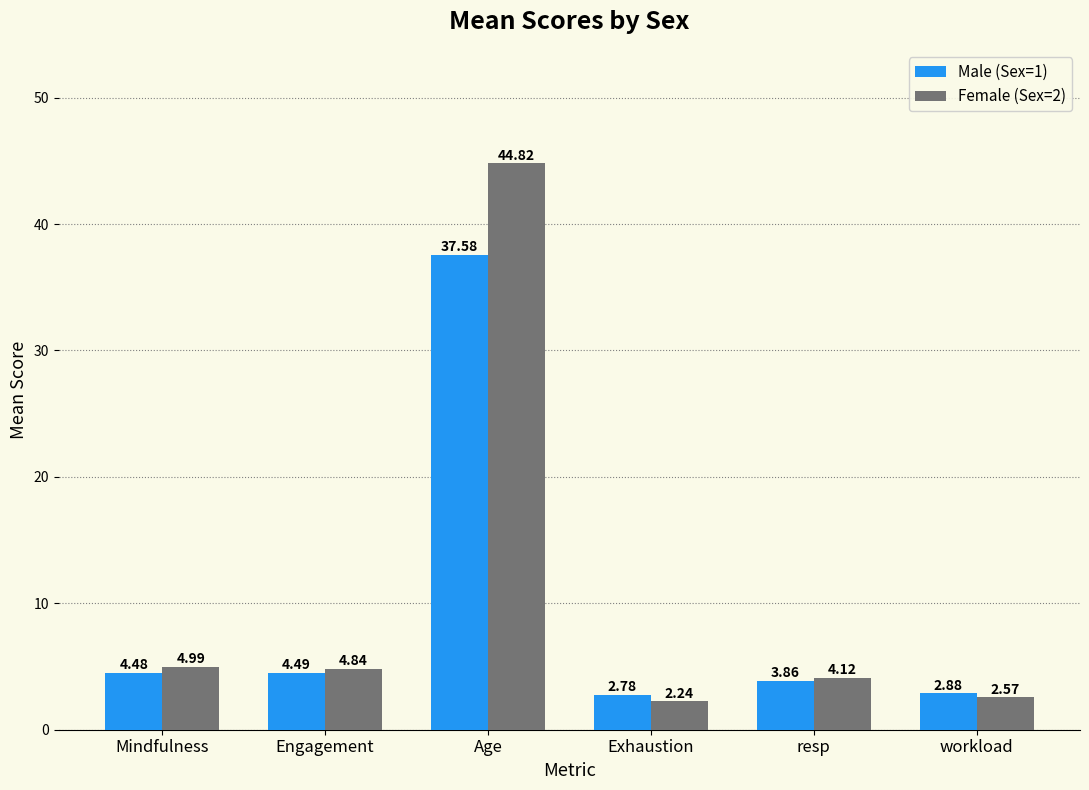

At which label is Female (Sex=2) closest to 23?

Mindfulness